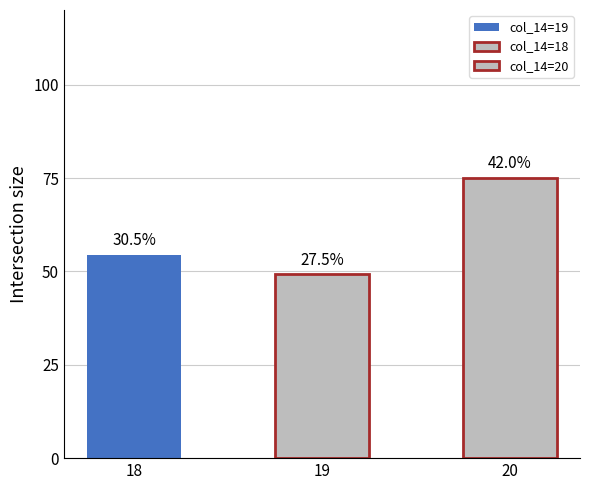

What is the difference between the values at 18 and 20?

20.5